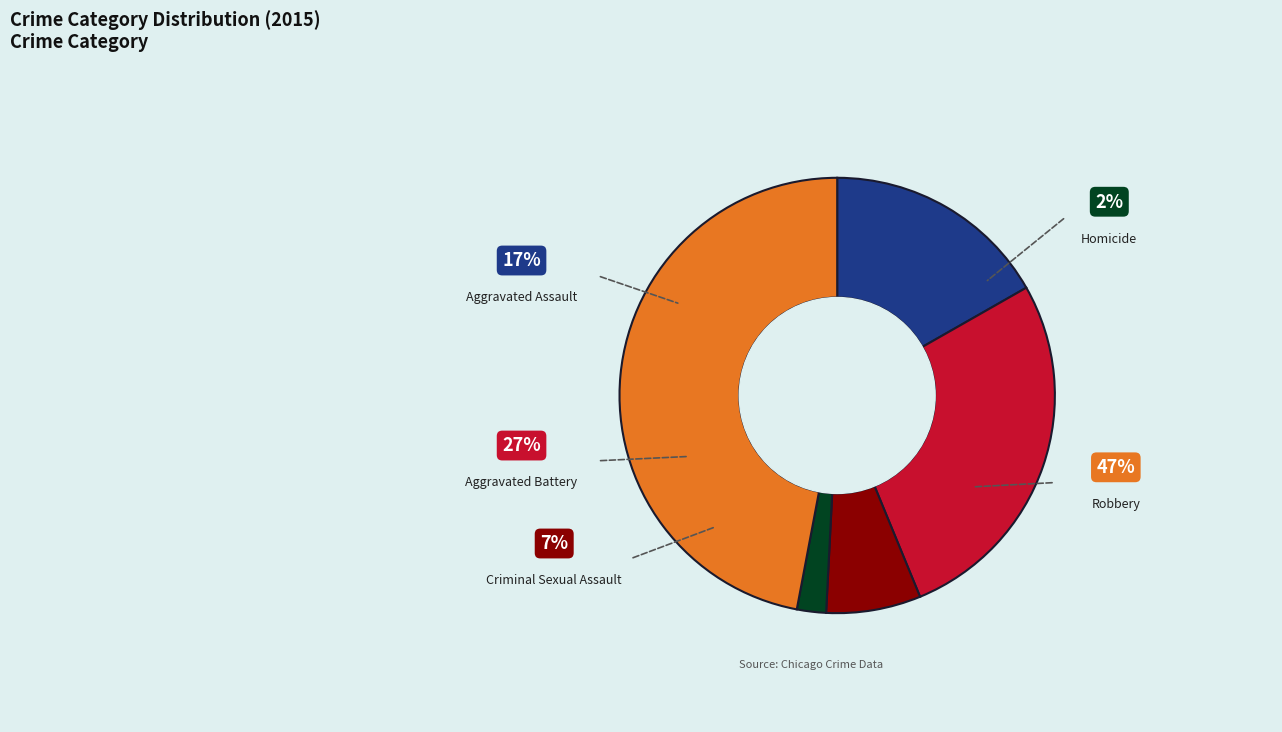

What percentage is the Robbery slice, to the nearest percent?

47%